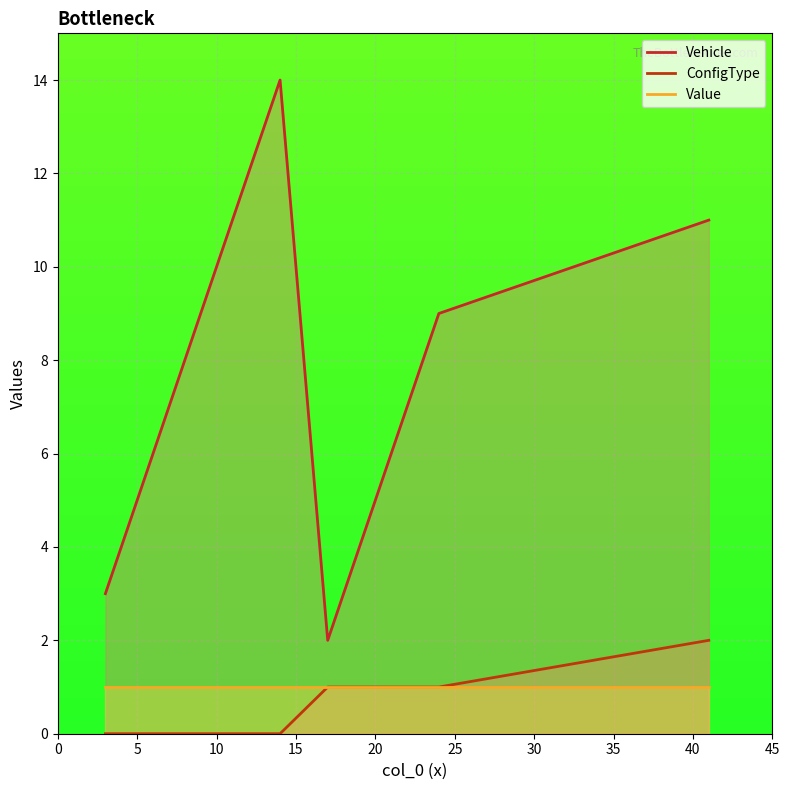

What is the sum of the Vehicle values at 24 and 17?

11